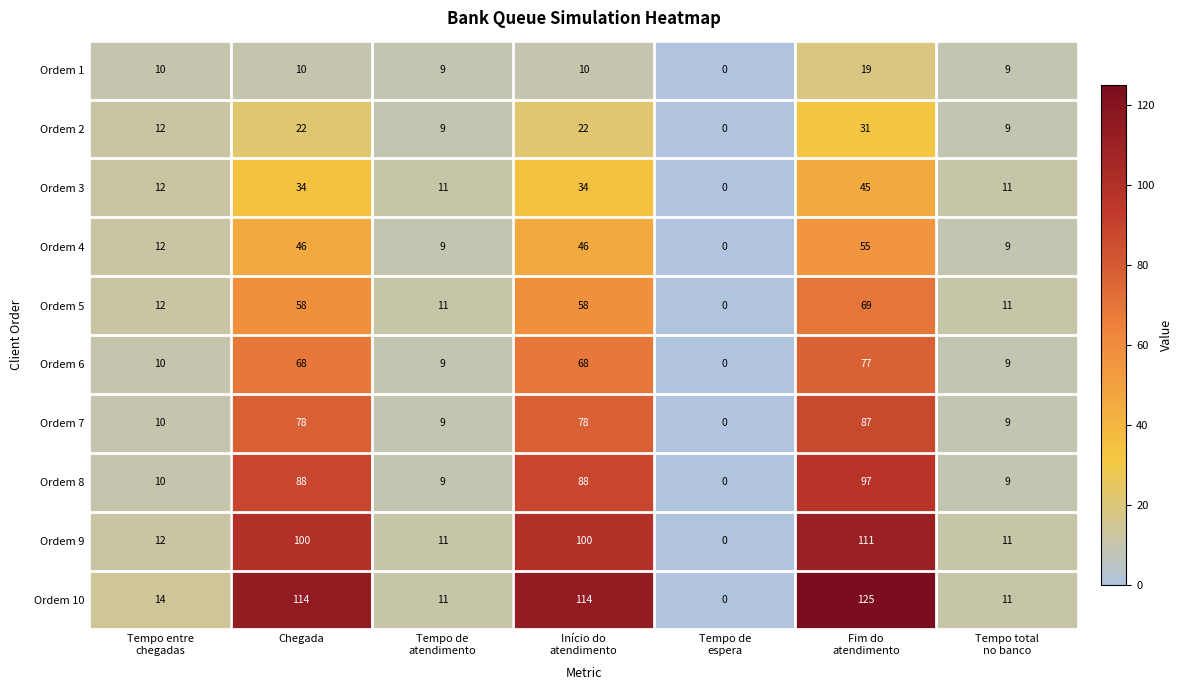

What is the spread (max minus min) of values at Tempo entre
chegadas?

4